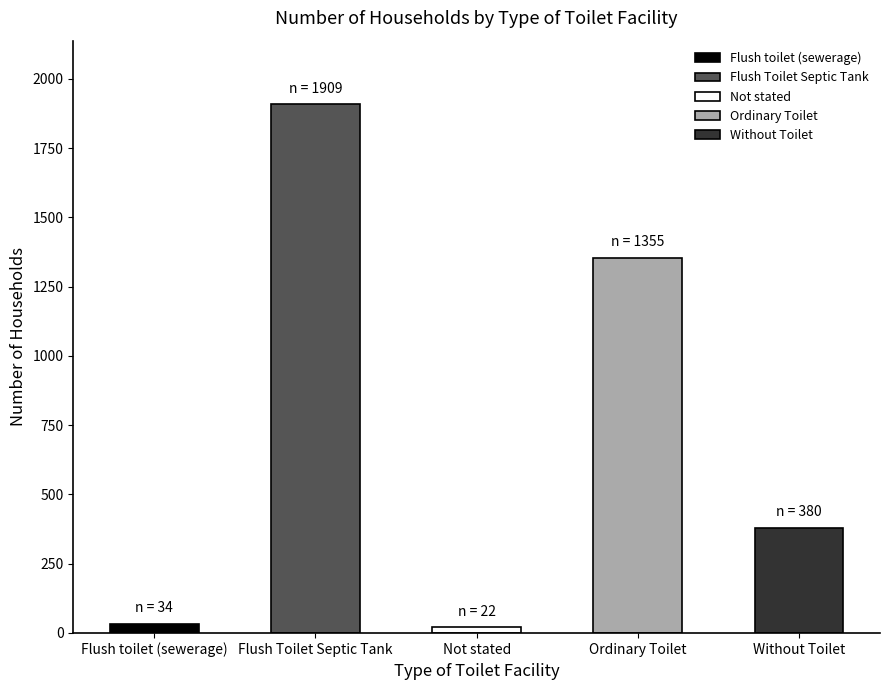

Reading left to right, list all the values displayed in this chart.

Flush toilet (sewerage)=34	Flush Toilet Septic Tank=1909	Not stated=22	Ordinary Toilet=1355	Without Toilet=380